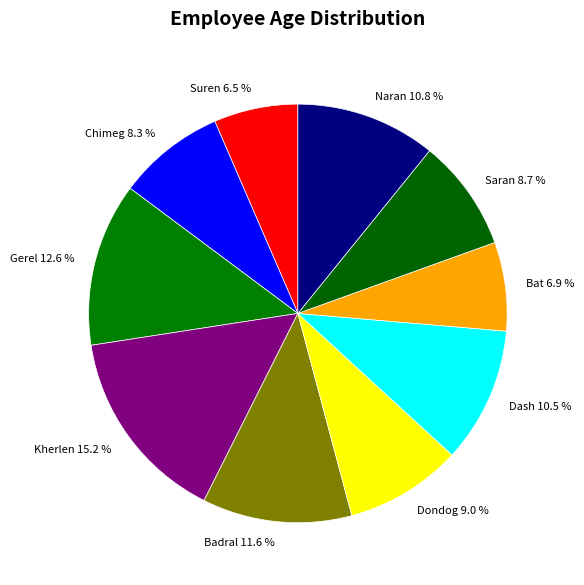

True or false: Suren accounts for 1% of the total.

False